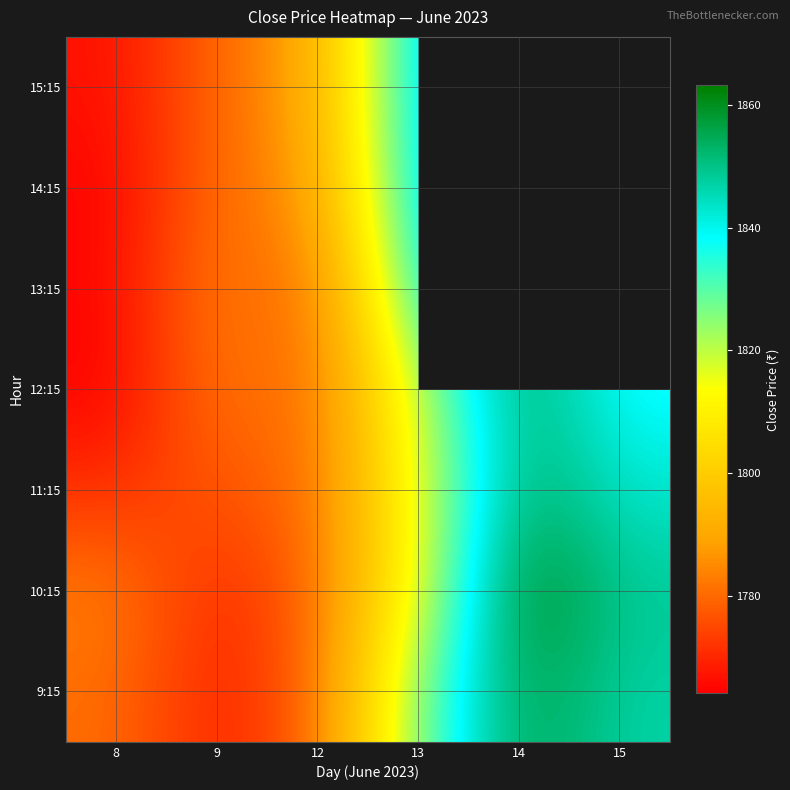

Which label corresponds to the smallest value in the chart?

8